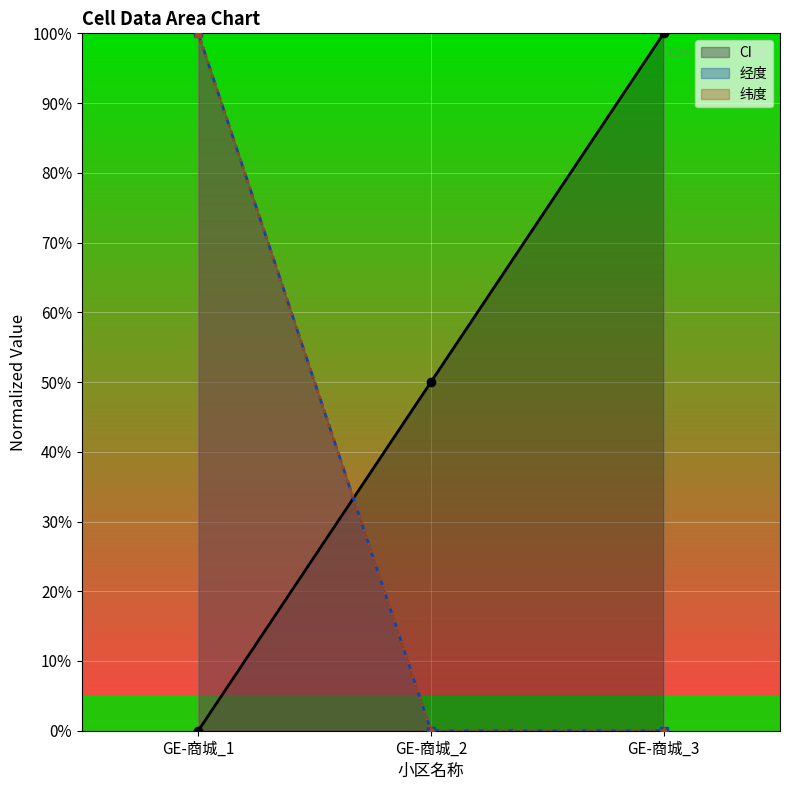

Which category has the highest value in the 纬度 series?

GE-商城_1